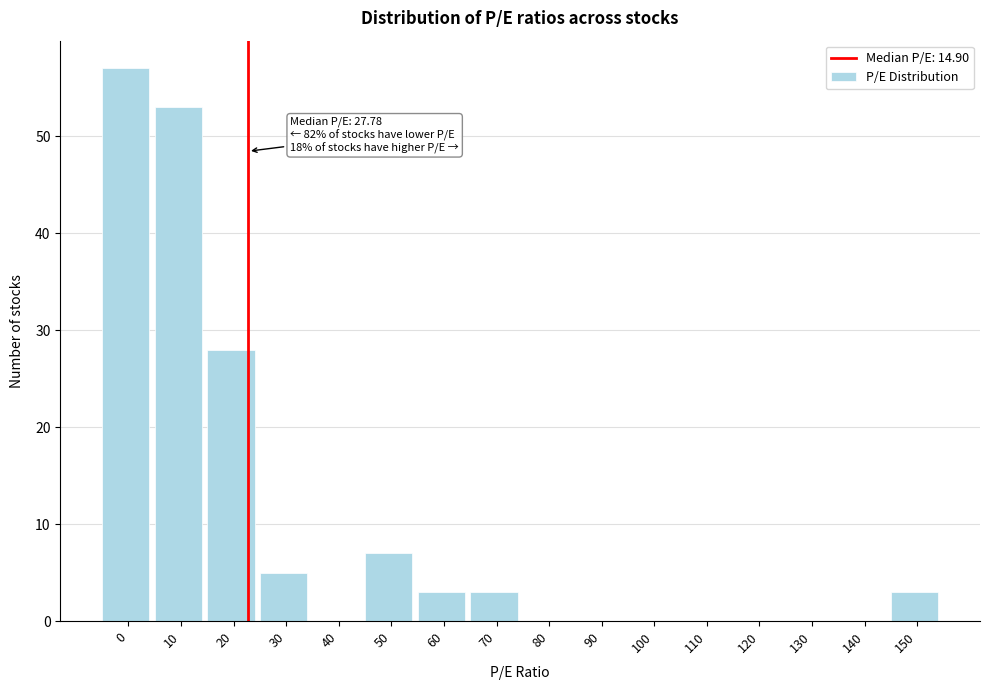

Reading right to left, what are all the values shown in this chart?

150=3	140=0	130=0	120=0	110=0	100=0	90=0	80=0	70=3	60=3	50=7	40=0	30=5	20=28	10=53	0=57